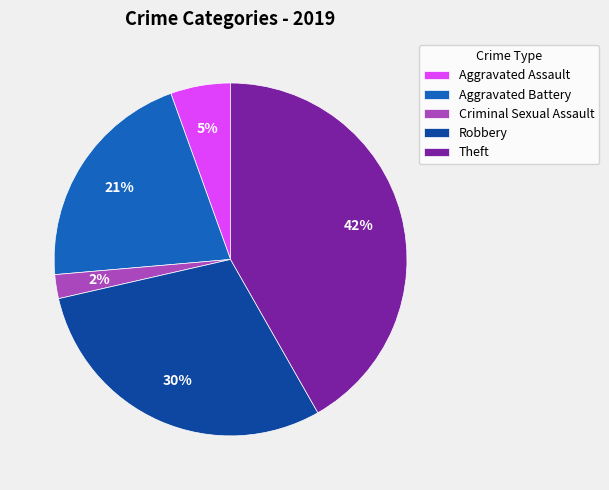

Does Aggravated Battery account for over 50% of the chart?

No